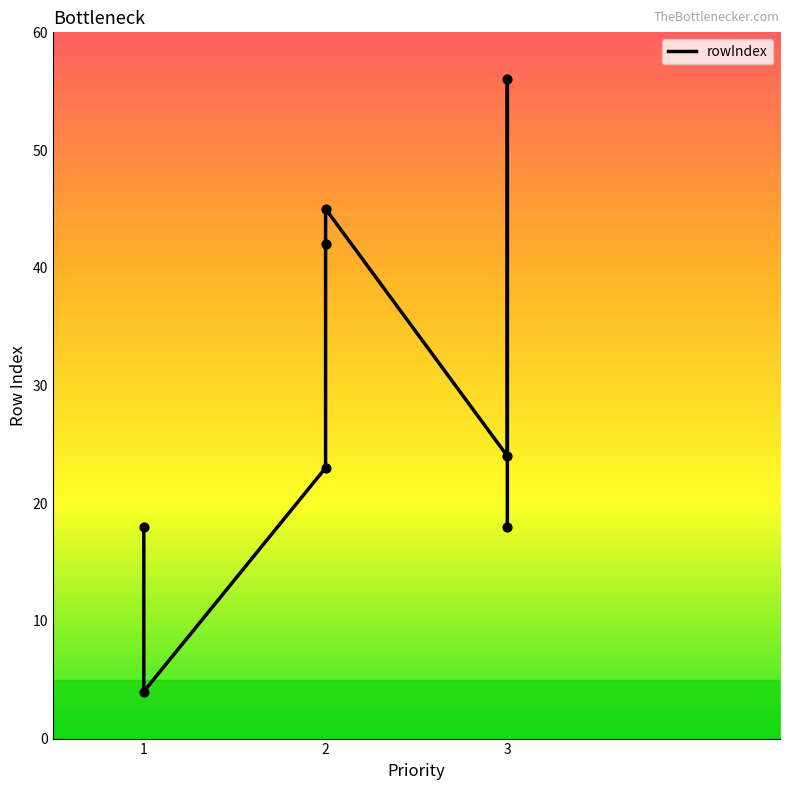

Between 1 and 1, which is larger?

1